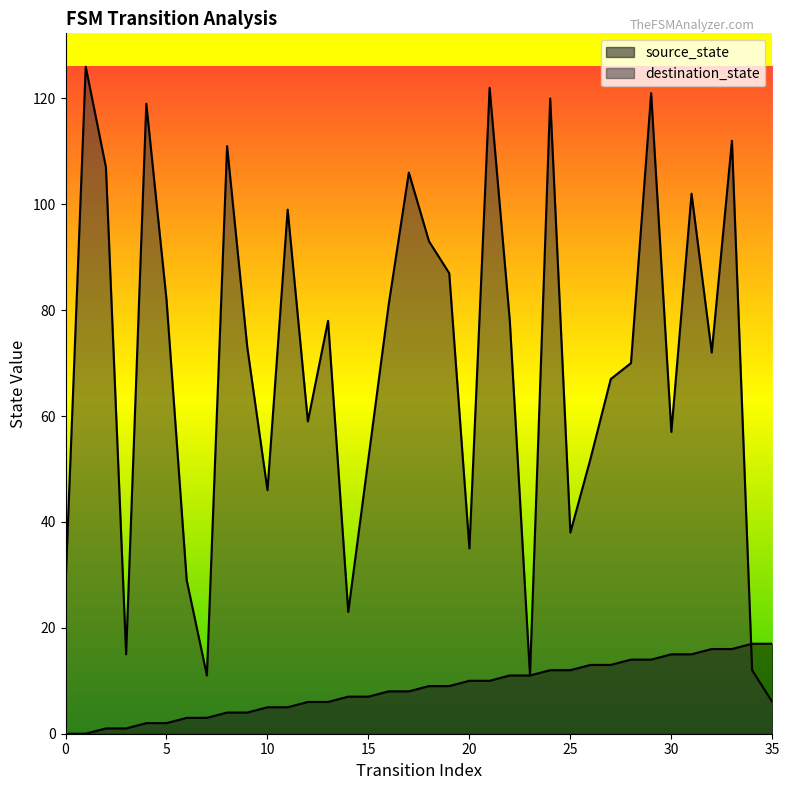

Reading left to right, what are all the values shown in this chart?

source_state: 0	0	1	1	2	2	3	3	4	4	5	5	6	6	7	7	8	8	9	9	10	10	11	11	12	12	13	13	14	14	15	15	16	16	17	17
destination_state: 28	126	107	15	119	82	29	11	111	73	46	99	59	78	23	52	81	106	93	87	35	122	78	11	120	38	52	67	70	121	57	102	72	112	12	6